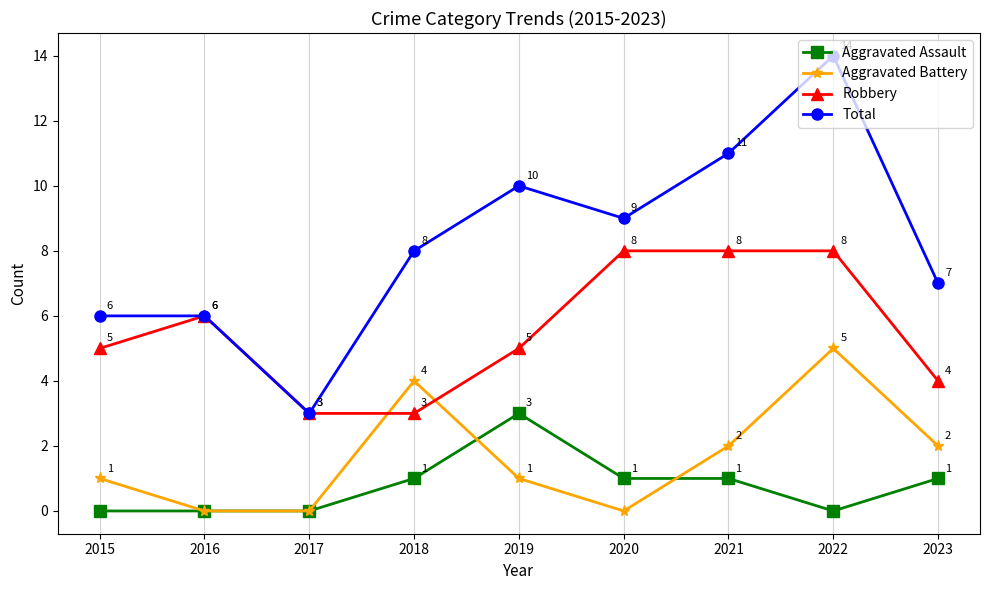

Where is the first local maximum for Aggravated Assault?

2019